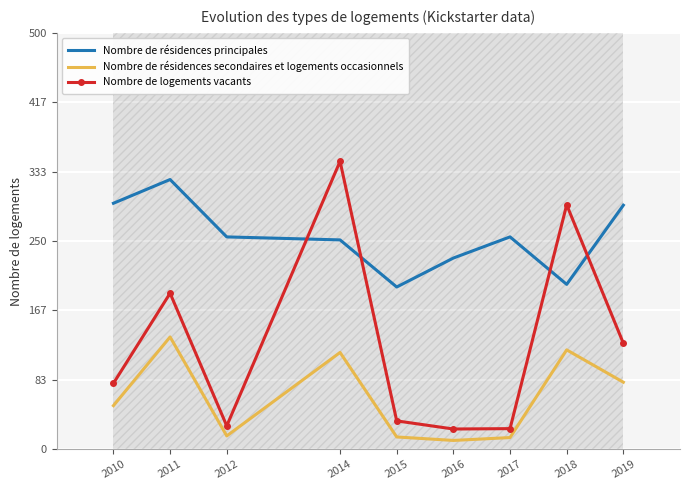

What is the lowest value of the Nombre de logements vacants series?

24.3